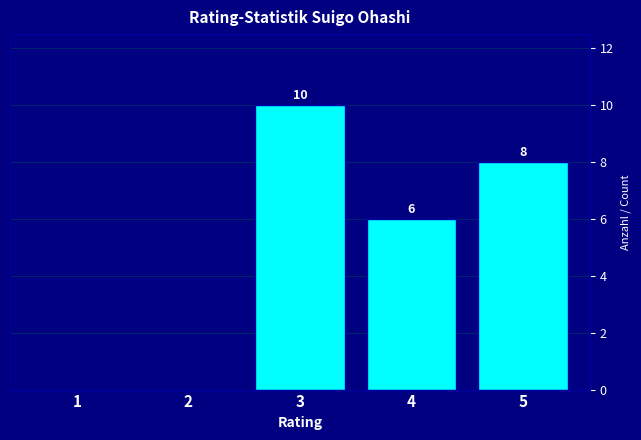

Reading right to left, transcribe all the data shown in this chart.

5=8	4=6	3=10	2=0	1=0